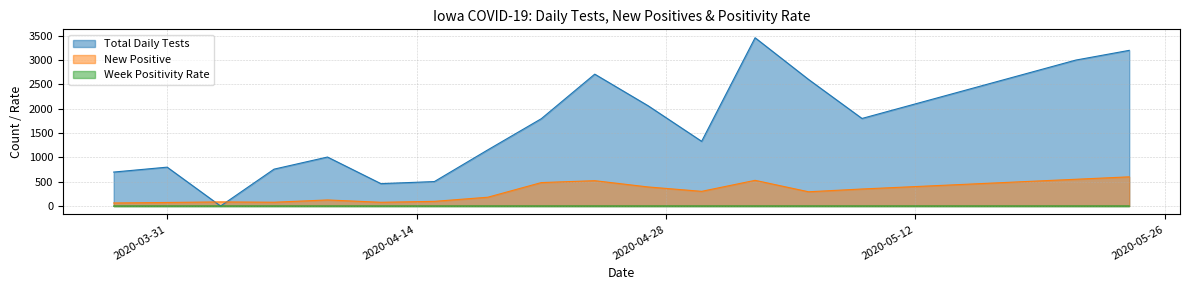

What are all the series names shown in the legend?

Total Daily Tests, New Positive, Week Positivity Rate